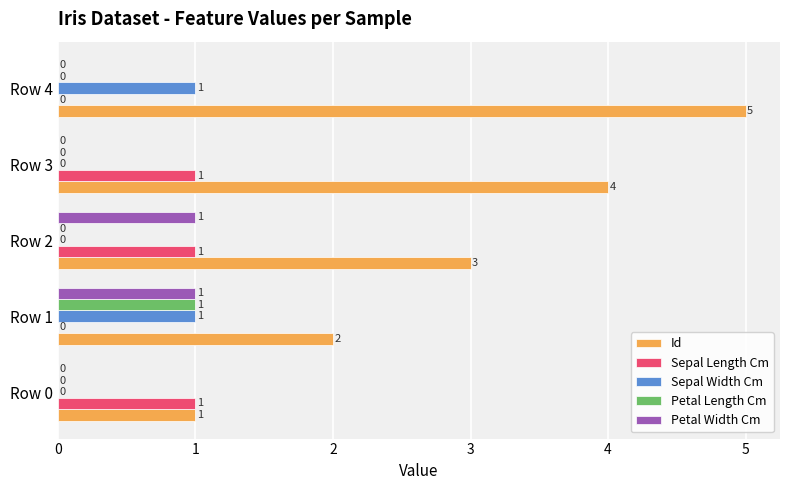

What is the total value across all series at Row 1?

5